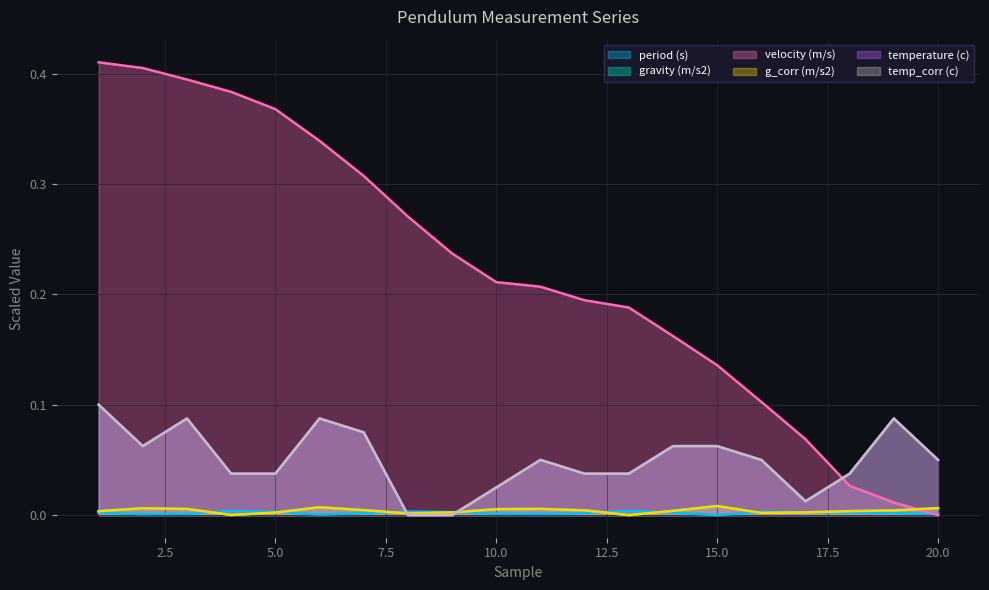

Rank the categories by period (s) value from lowest to highest.

15, 6, 20, 2, 11, 3, 10, 7, 12, 19, 14, 18, 1, 17, 9, 5, 16, 8, 4, 13